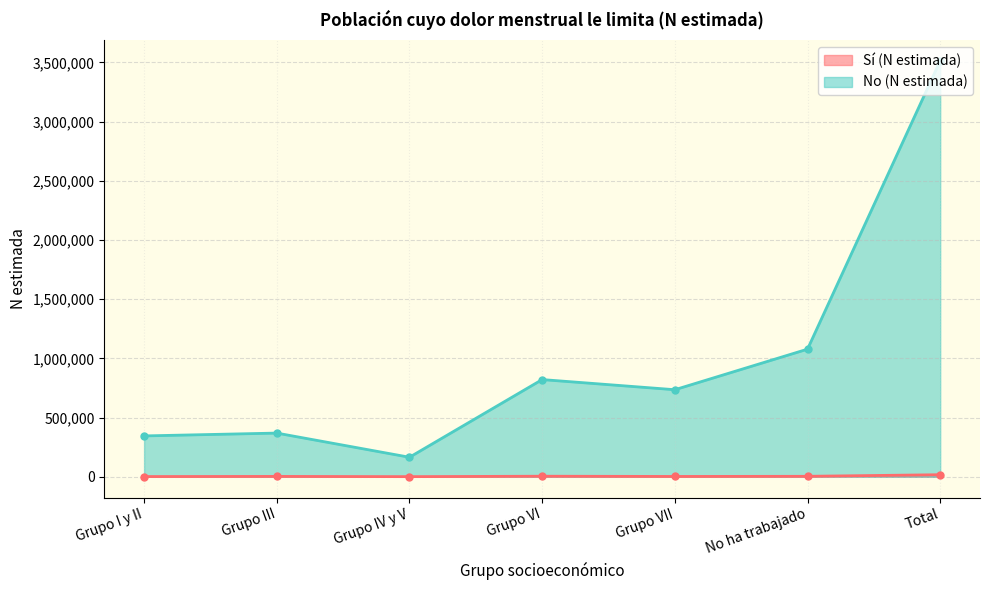

Reading left to right, list all the values displayed in this chart.

Sí (N estimada): Grupo I y II=1842	Grupo III=3123	Grupo IV y V=1106	Grupo VI=4697	Grupo VII=2715	No ha trabajado=3913	Total=17396
No (N estimada): Grupo I y II=345213	Grupo III=369150	Grupo IV y V=165017	Grupo VI=821179	Grupo VII=735529	No ha trabajado=1078112	Total=3514200